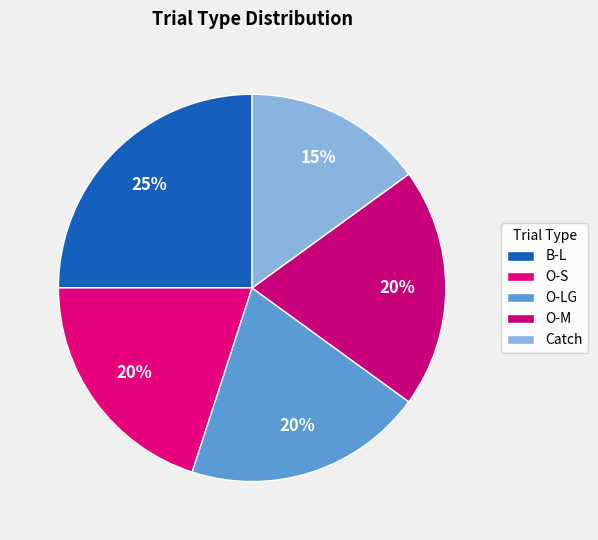

Is there a majority slice in this chart?

No